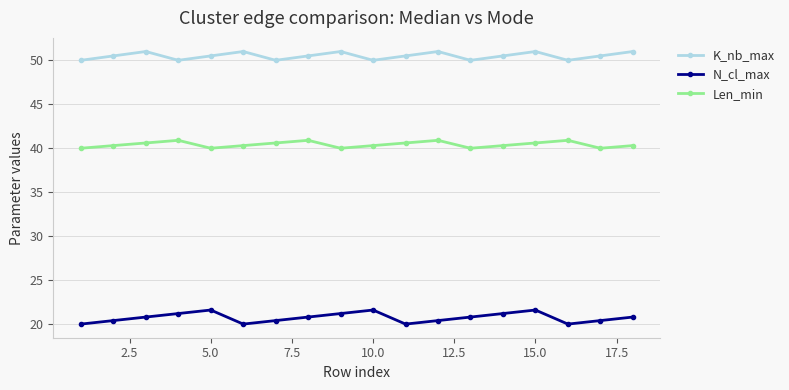

Which series has the largest total across all categories?

K_nb_max